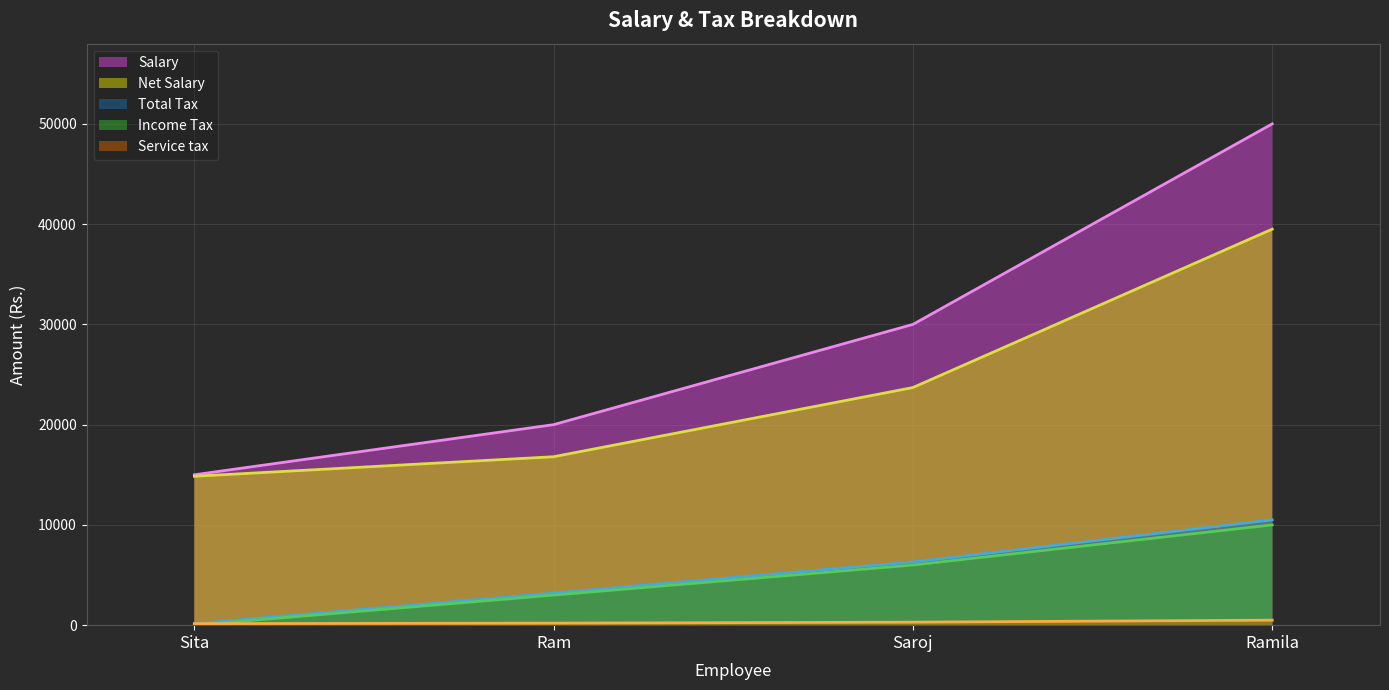

True or false: Total Tax and Salary intersect in this chart.

False